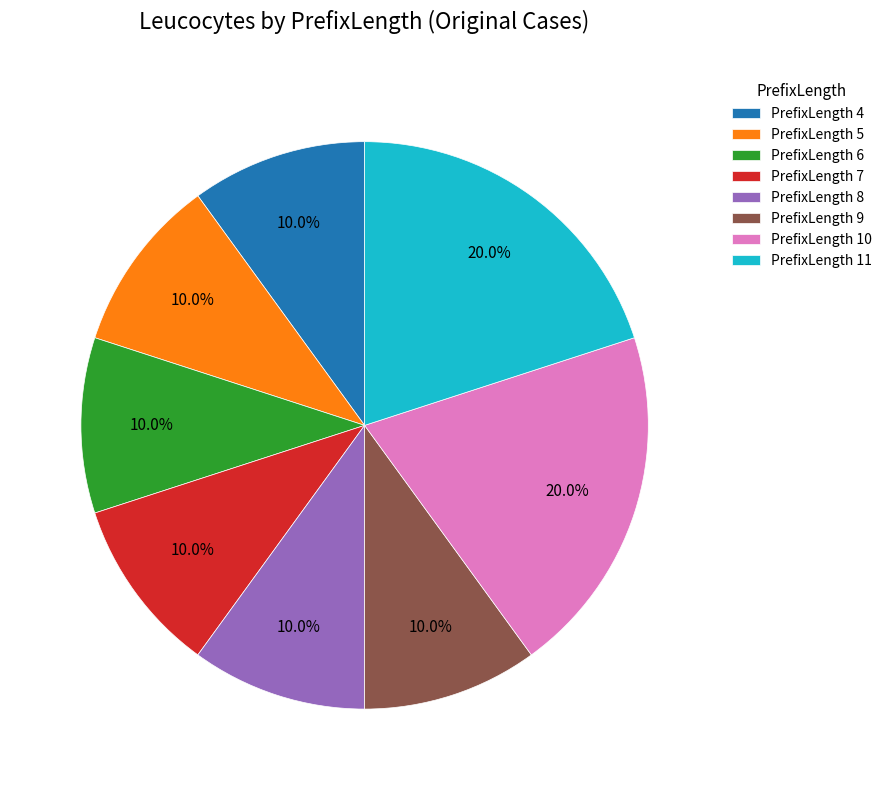

What is the total percentage of PrefixLength 9 and PrefixLength 8?

20.0%